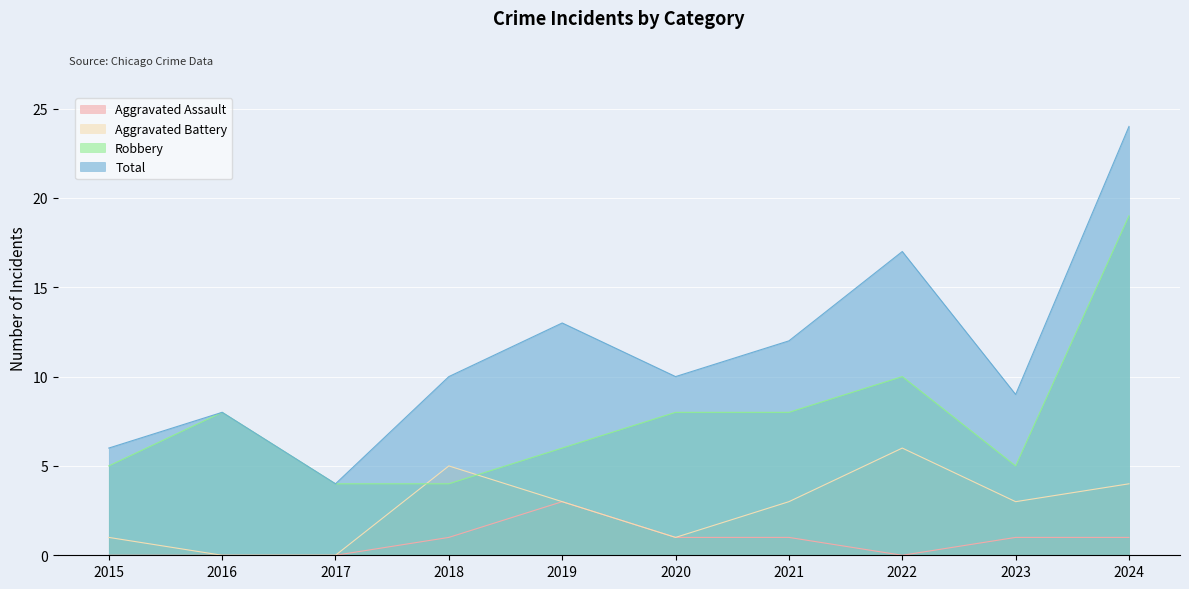

True or false: Total has a value of 12 at 2021.

True